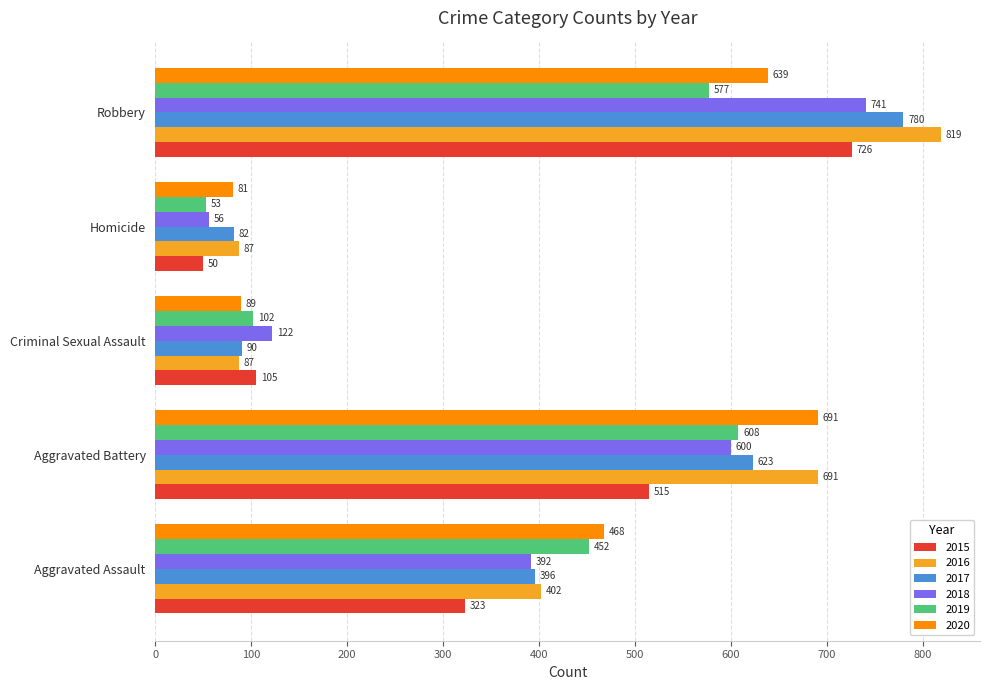

List the labels in order of 2019 value, smallest first.

Homicide, Criminal Sexual Assault, Aggravated Assault, Robbery, Aggravated Battery